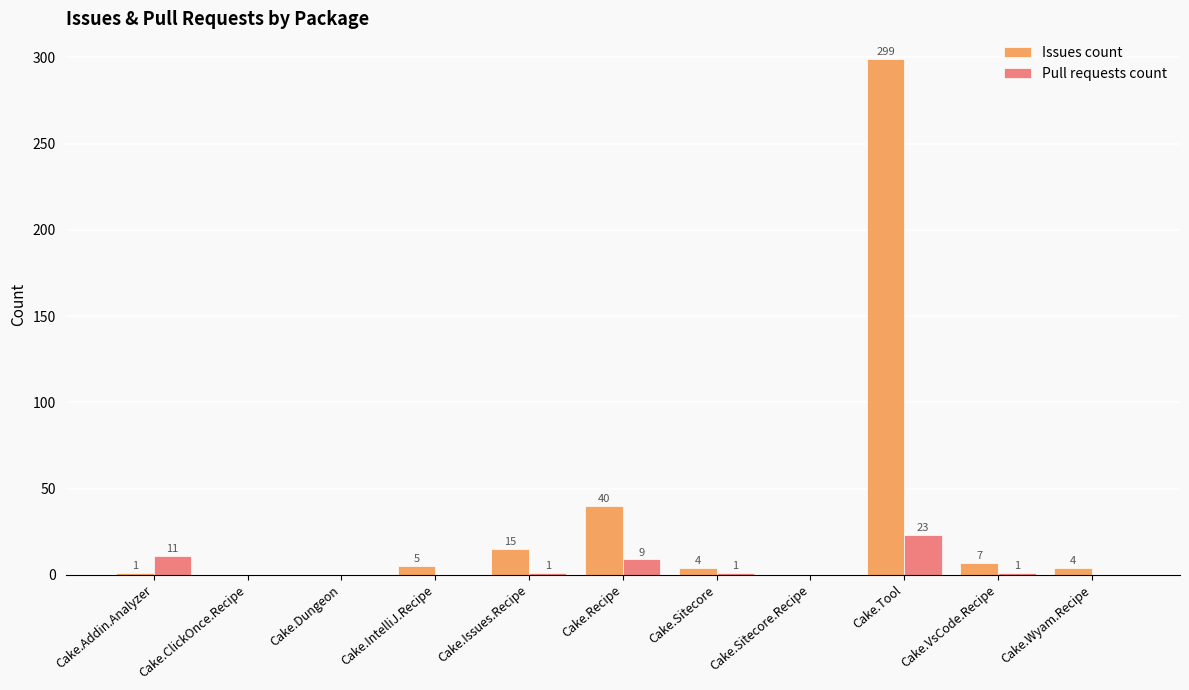

What is the sum of all Pull requests count values?

46